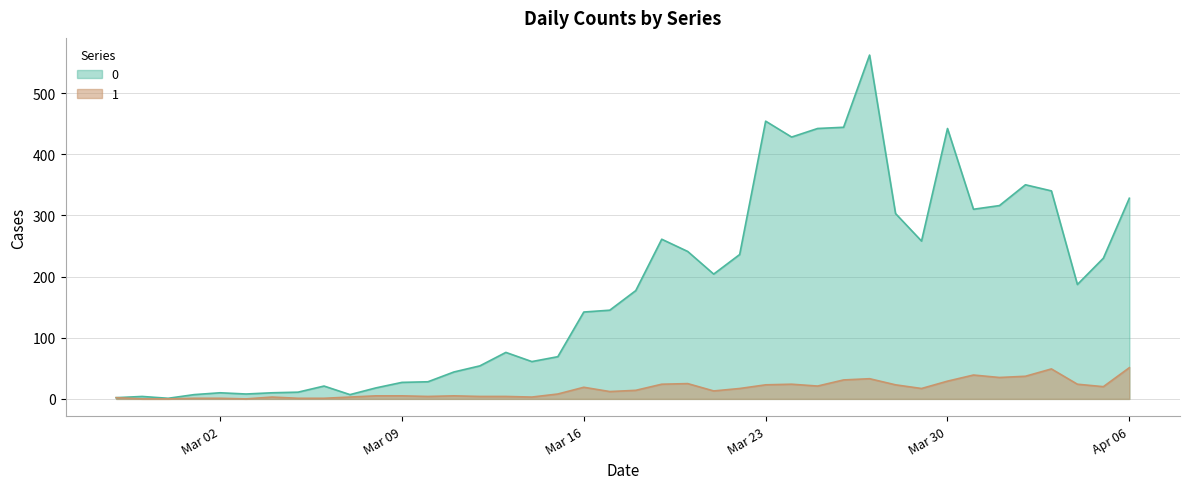

What is the maximum value shown in the chart?

562